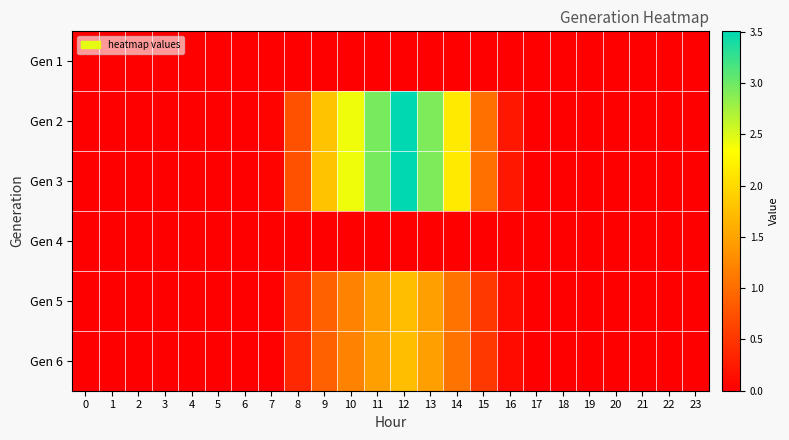

Which has a higher value, 2 or 0?

2